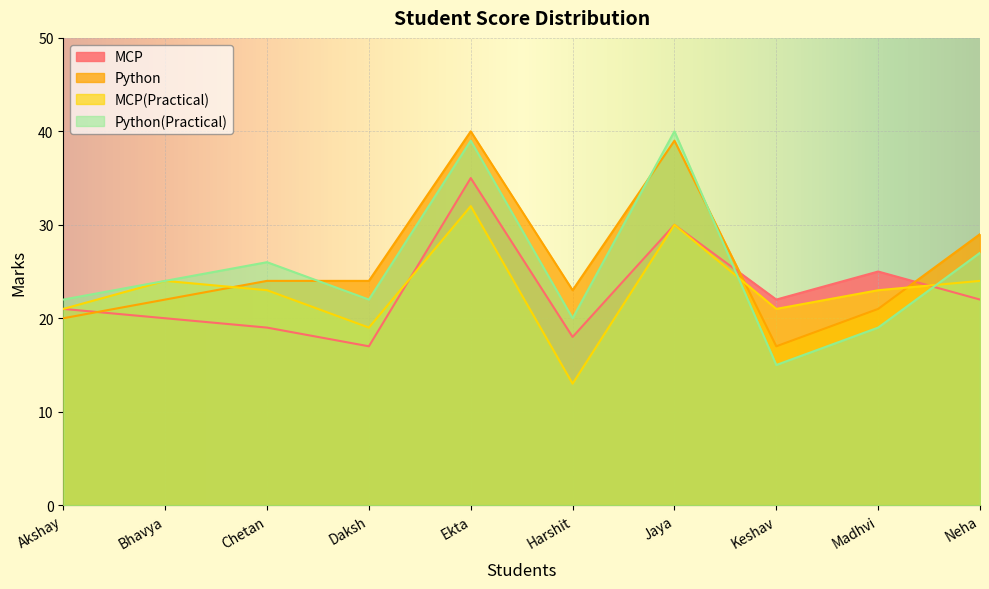

Does the chart display data point markers on the line(s)?

No